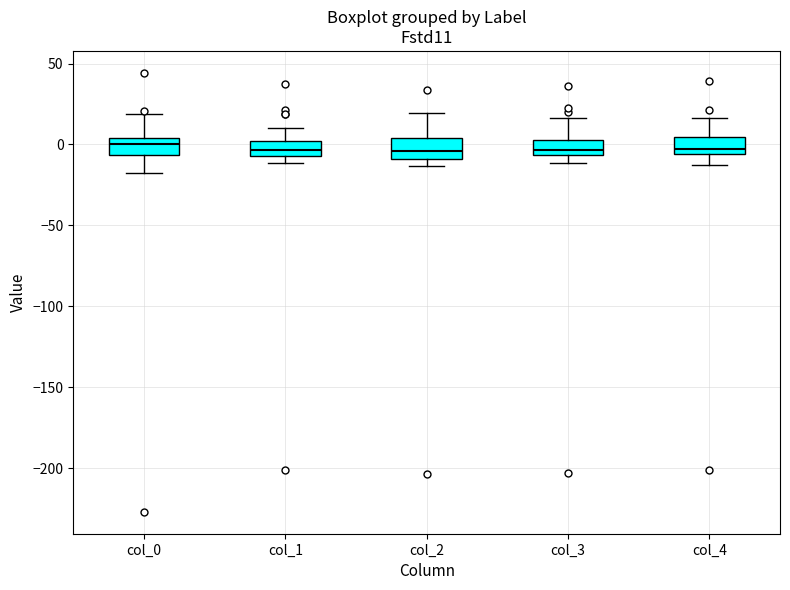

Reading left to right, transcribe this box plot: for each box, give where its median line is, the range the box spans, and where its two whiskers end, as read against the y-axis. The values are not printed on the chart, so give them approximately, as read against the axis.

col_0: median 0, box -5 to 5, whiskers -15 to 20
col_1: median -5 (inside the box), box -5 to 0, whiskers -10 to 10
col_2: median -5, box -10 to 5, whiskers -15 to 20
col_3: median -5 (just above the box's lower edge), box -5 to 5, whiskers -10 to 15
col_4: median -5 (just above the box's lower edge), box -5 to 5, whiskers -15 to 15